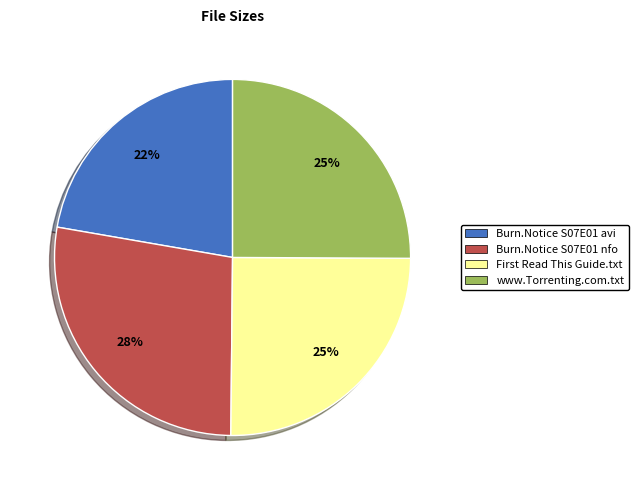

What is the ratio of the value at www.Torrenting.com.txt to the value at Burn.Notice S07E01 nfo?

0.9